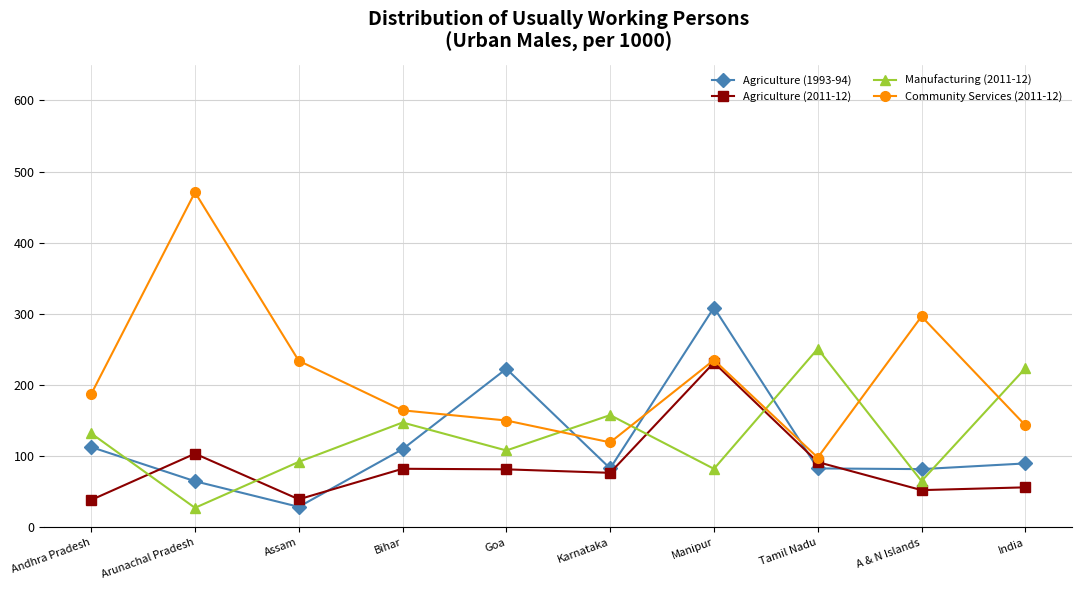

The Community Services (2011-12) series shows 135.6 at Assam. True or false?

False